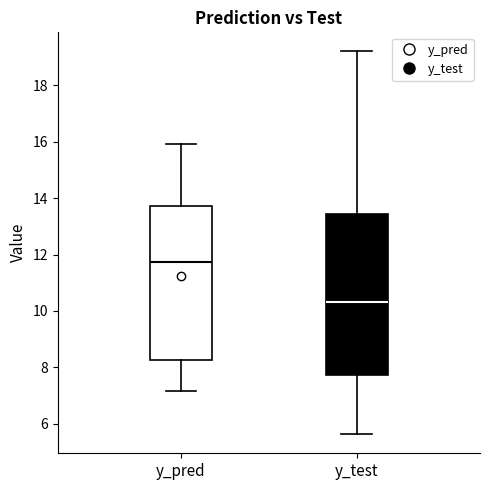

Reading left to right, read every box against the y-axis: the position of its median line, the range the box covers, and the ends of its whiskers. The values are not printed on the chart, so give them approximately, as read against the axis.

y_pred: median 11.8, box 8.2 to 13.8, whiskers 7.2 to 16.0
y_test: median 10.4, box 7.8 to 13.4, whiskers 5.6 to 19.2